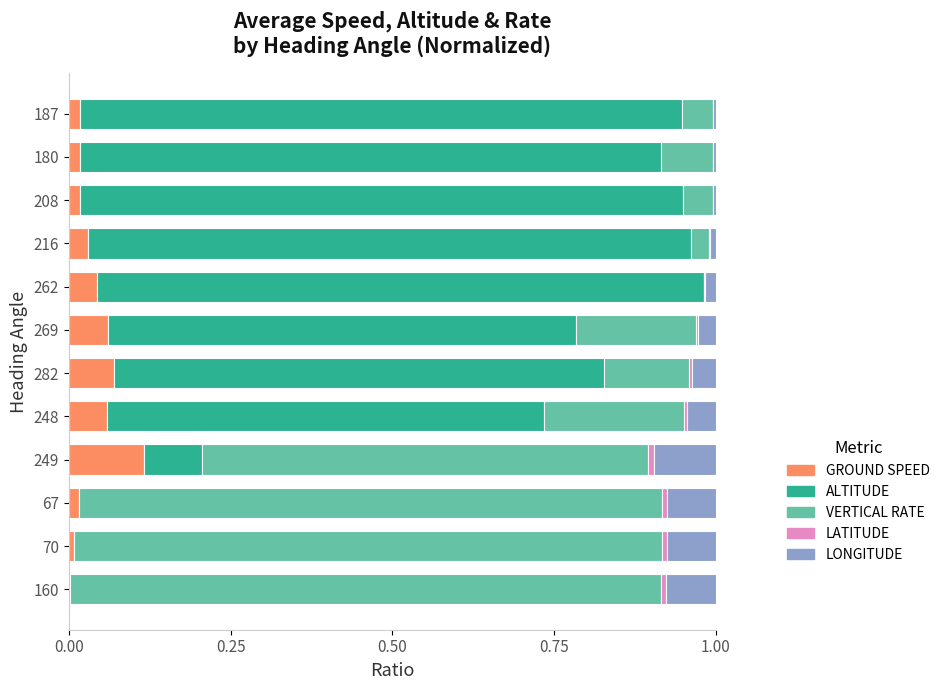

Which category has the highest value in the GROUND SPEED series?

249